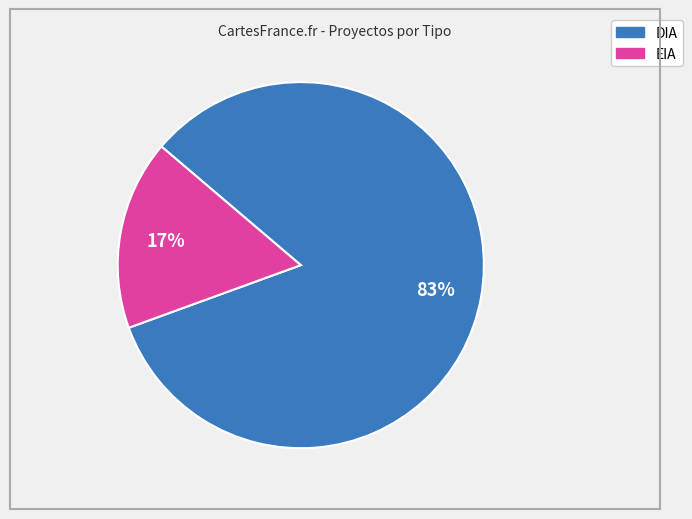

To the nearest percent, what is the average slice percentage?

50%